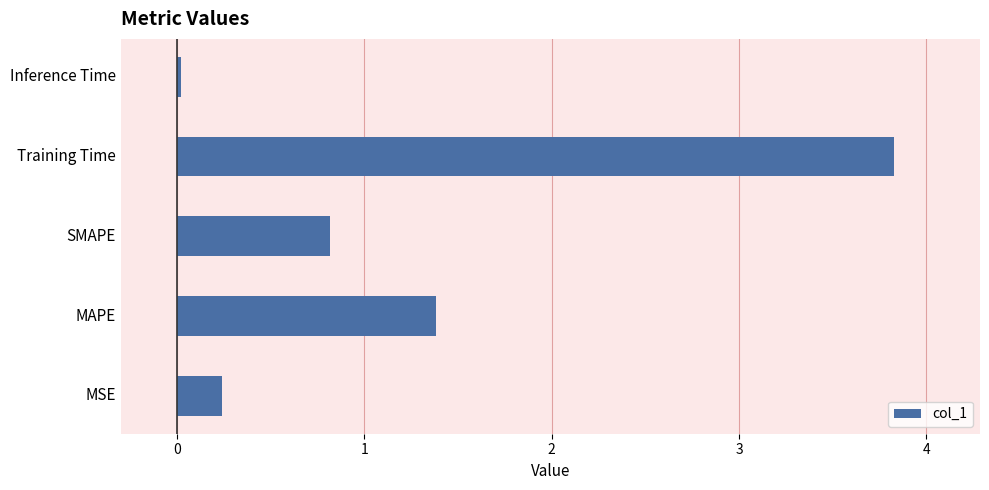

True or false: the data shows 1.3 at SMAPE.

False